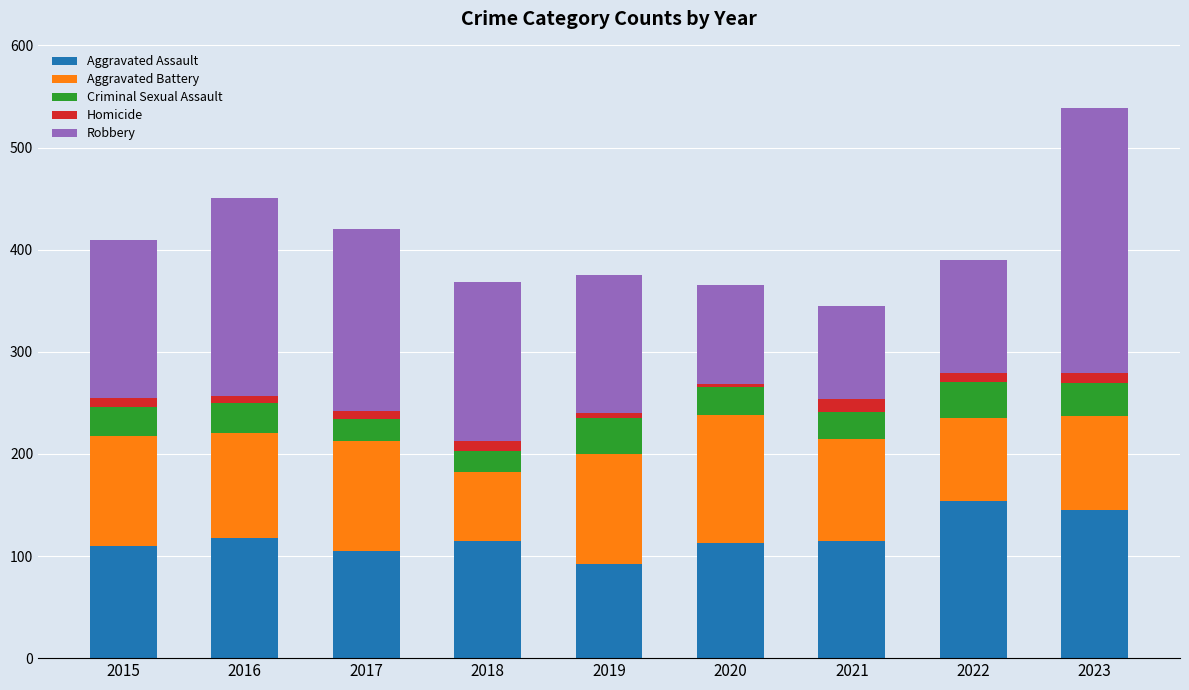

How many data points does each series have?

9